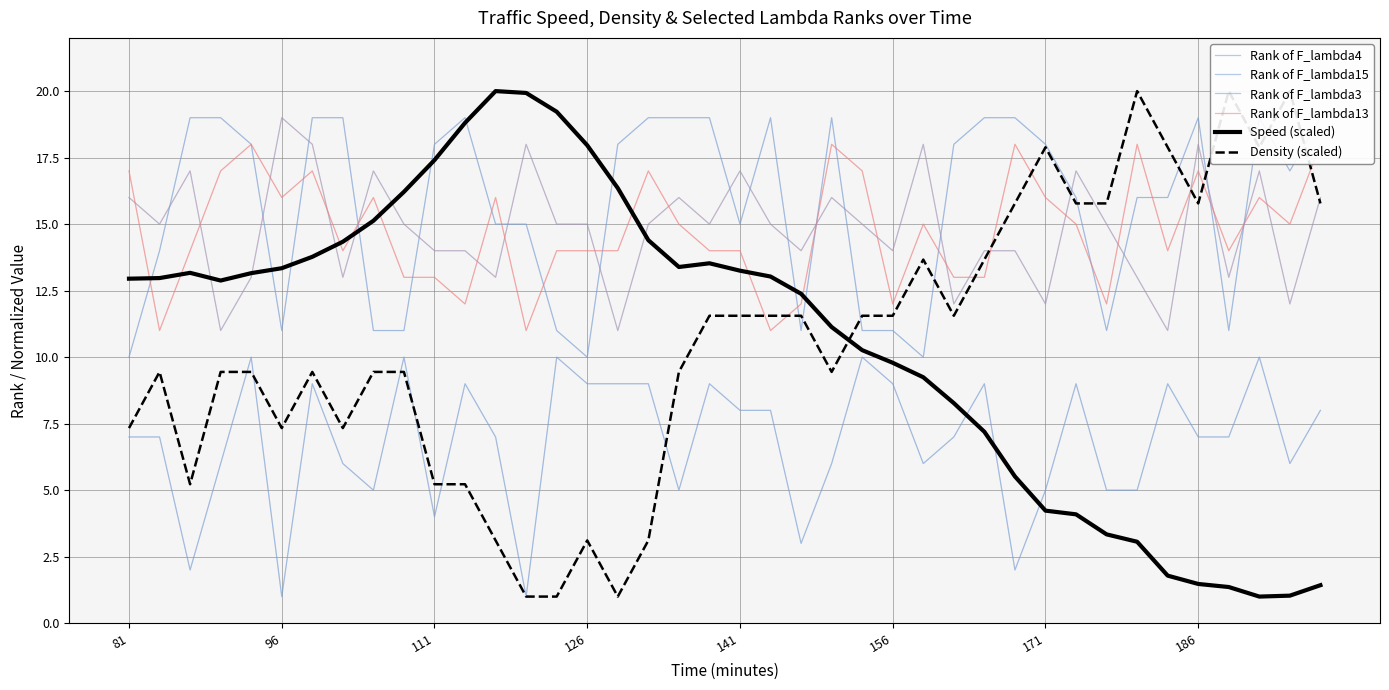

How many times do Rank of F_lambda3 and Speed (scaled) cross each other?

9